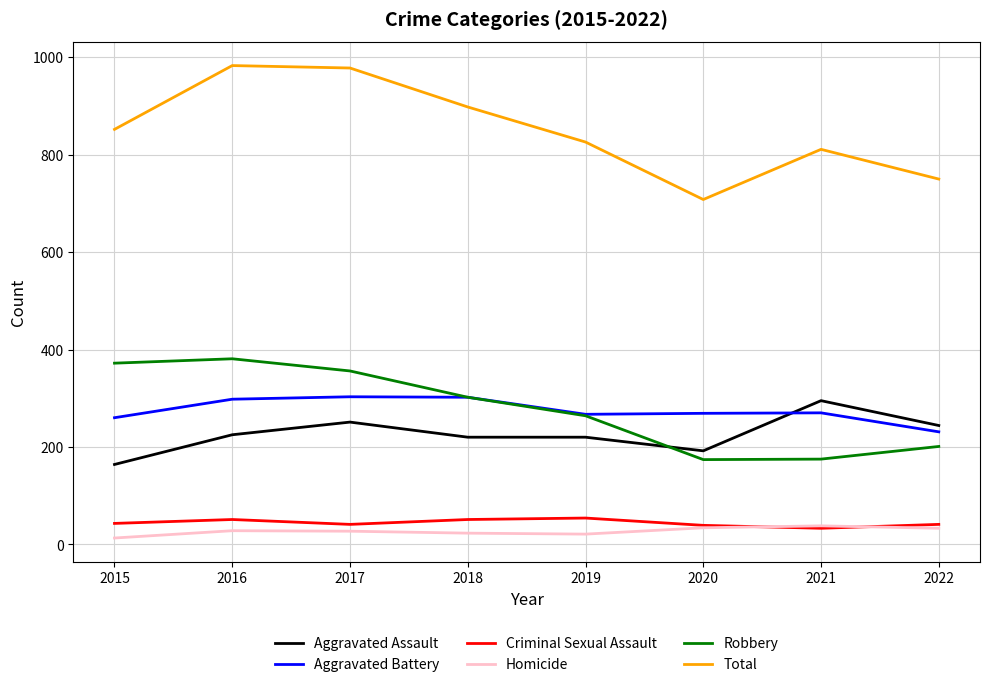

What is the difference between the maximum and minimum values in the Homicide series?

25